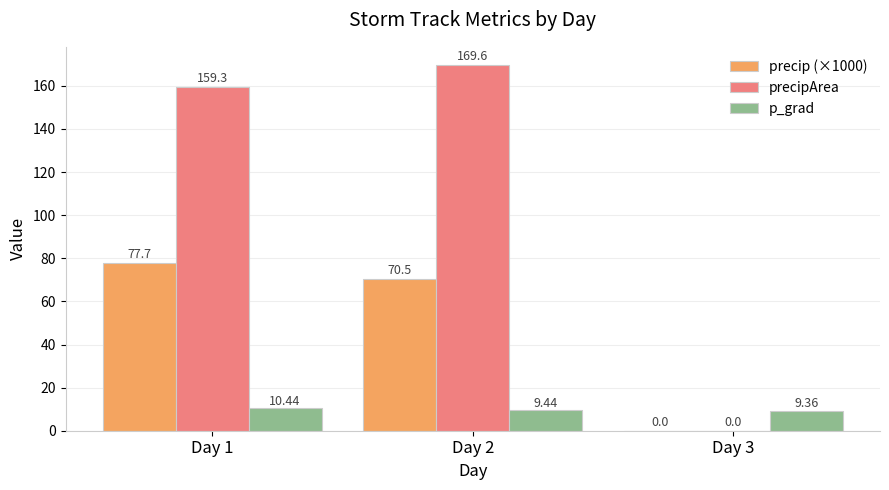

Between Day 1 and Day 2, which series saw the biggest shift?

precipArea